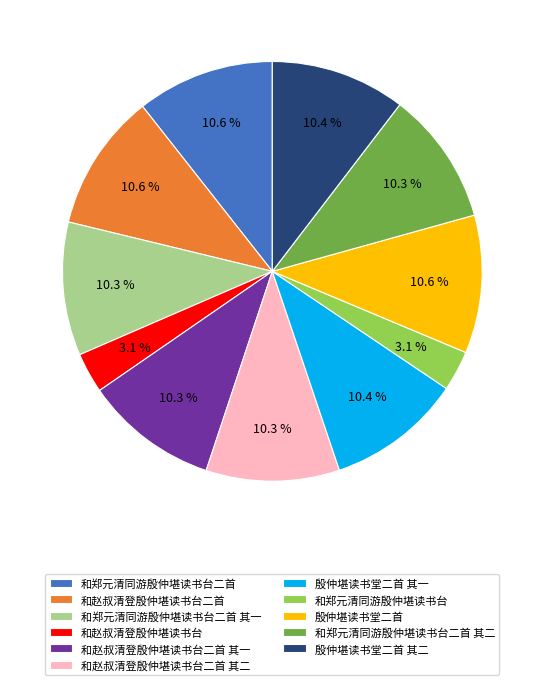

How many segments does this pie chart have?

11